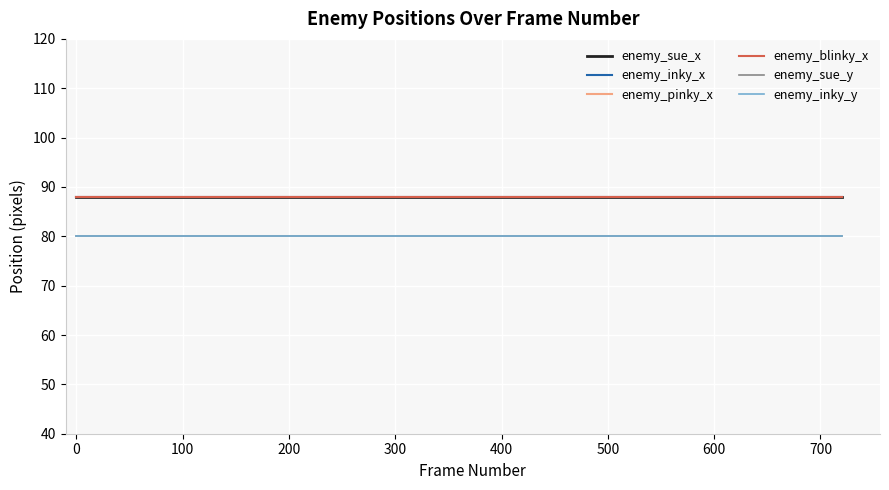

Does the chart display data point markers on the line(s)?

No